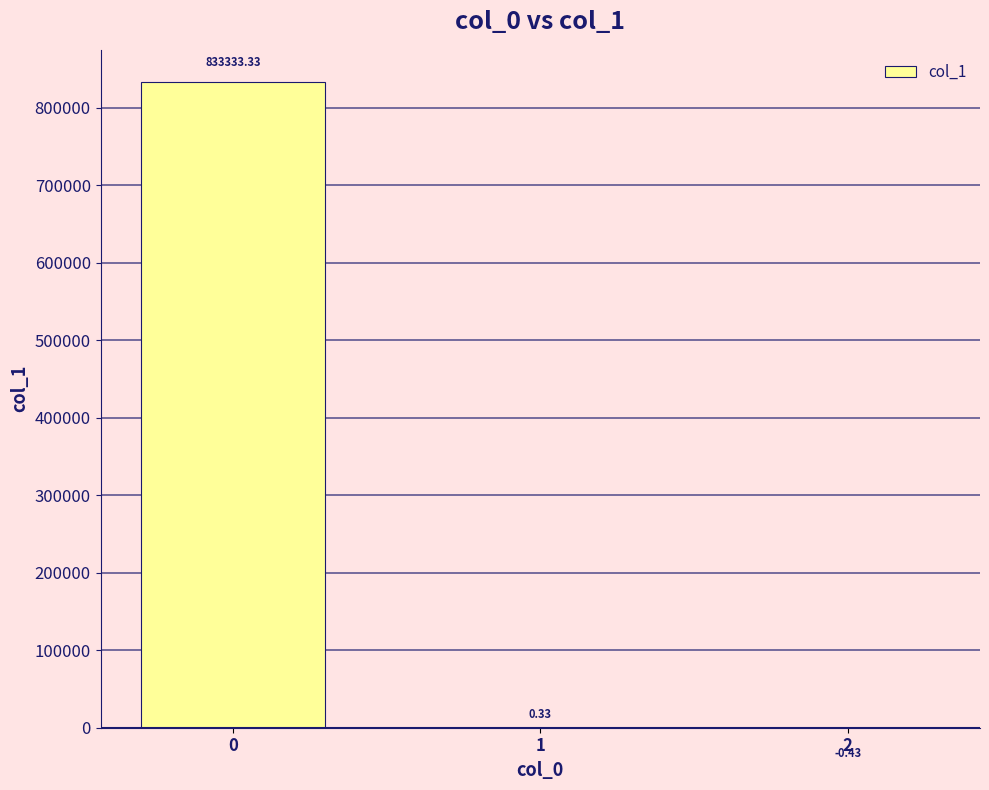

What is the change in value from 0 to 2?

-833333.8